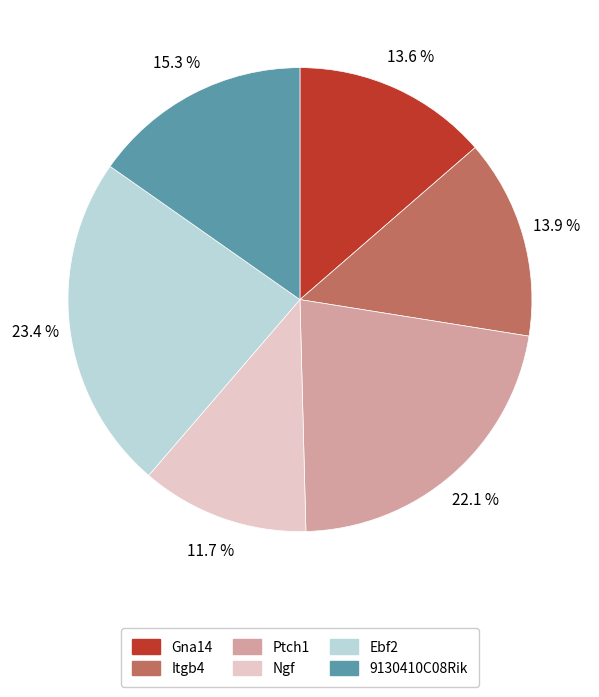

Which slice is the smallest?

Ngf